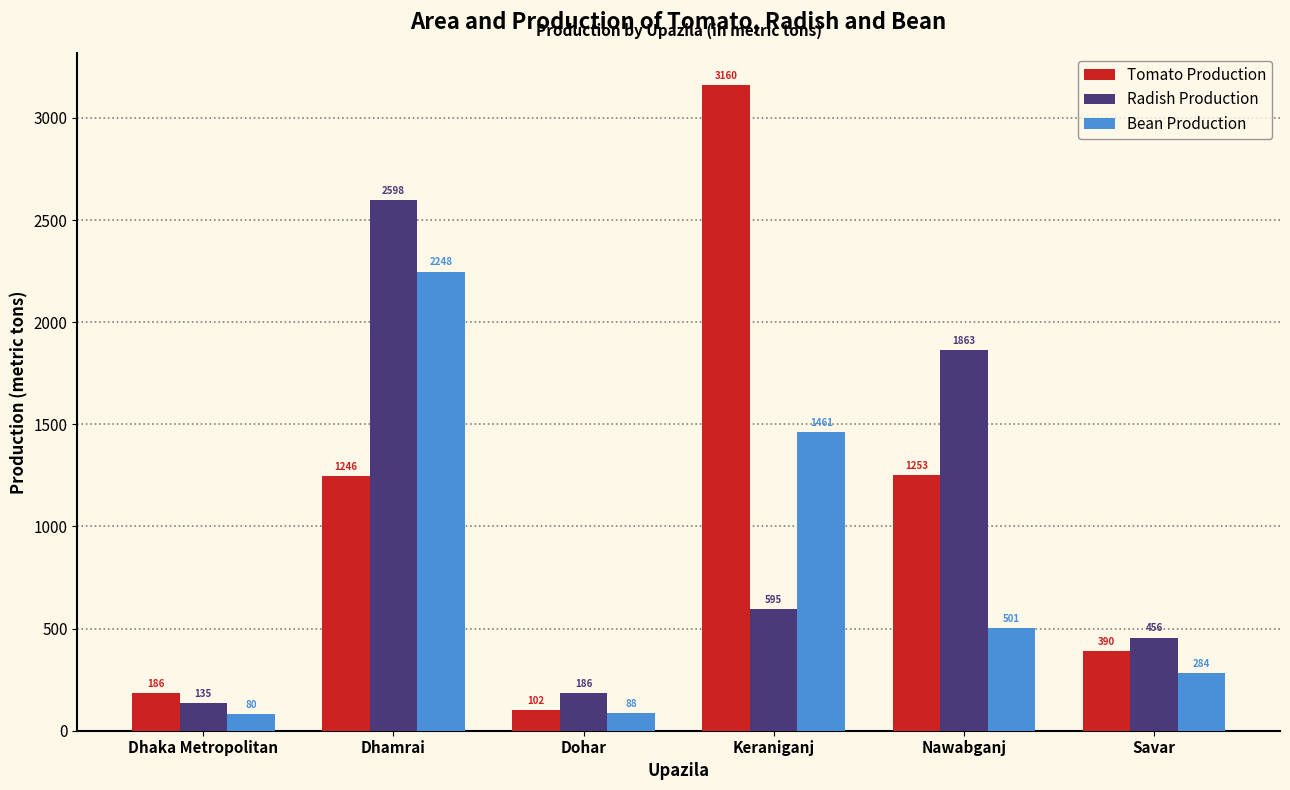

What is the label of the 2nd bar from the left?

Dhamrai